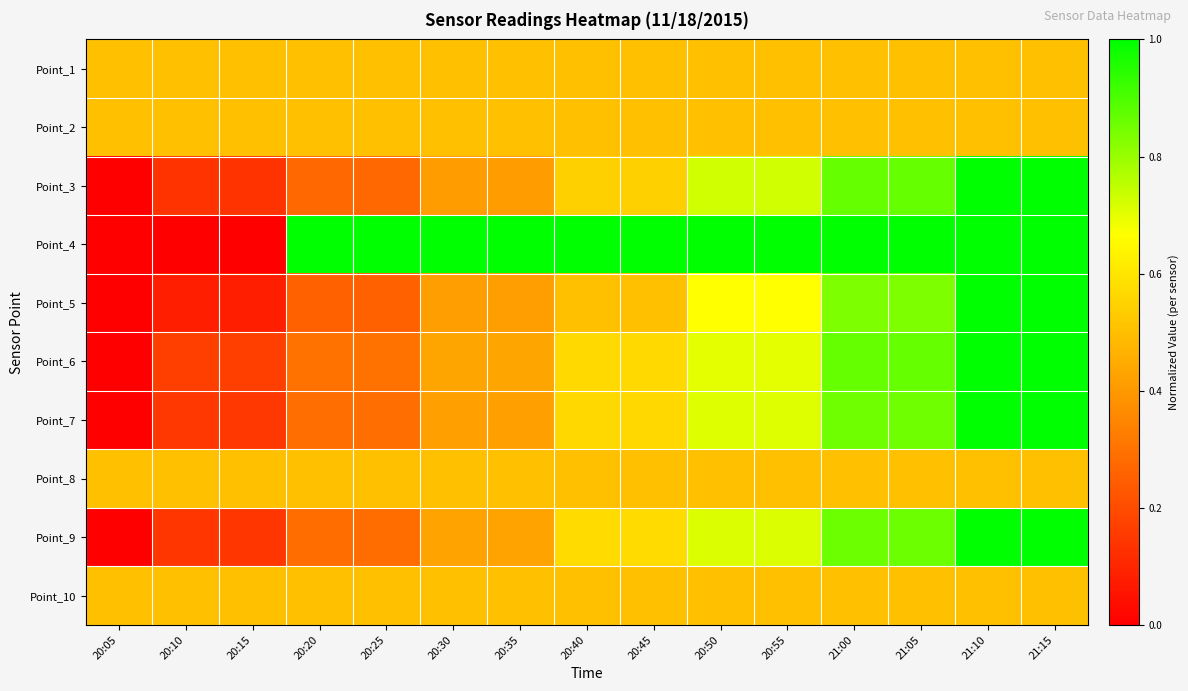

What is the difference between the highest and lowest values at 21:15?

0.5